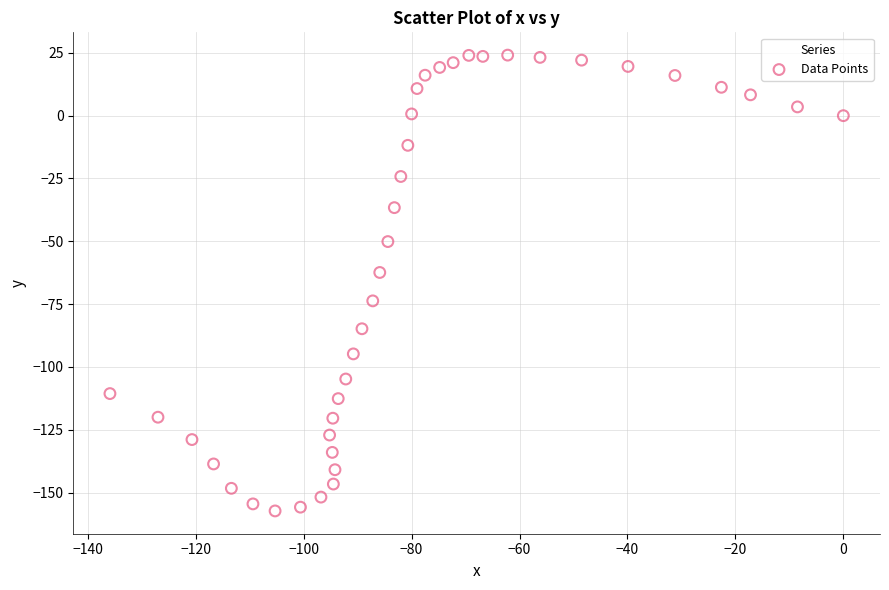

What is the range of X values (max minus min)?

135.9